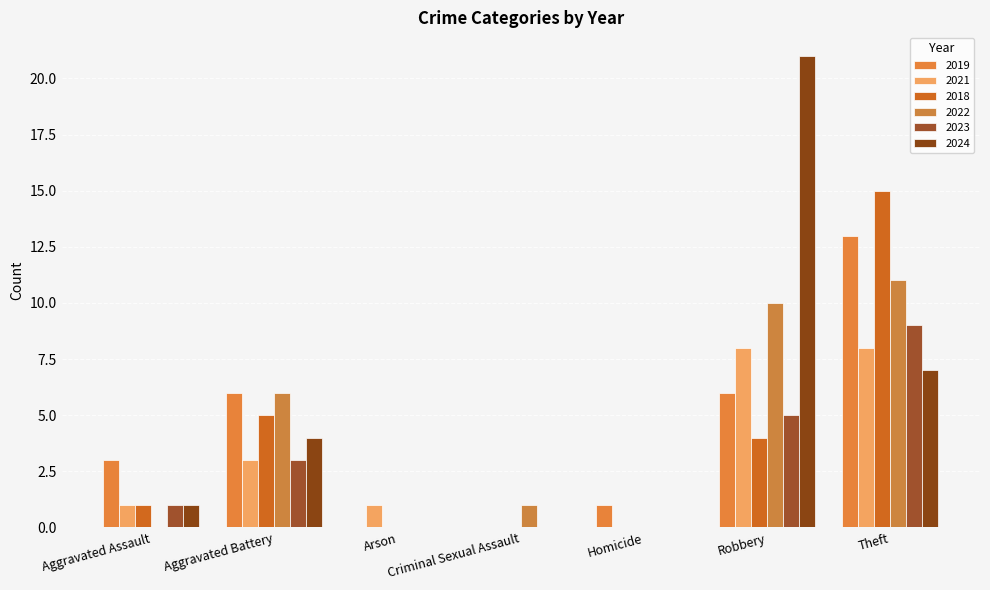

Which series has the largest total across all categories?

2024